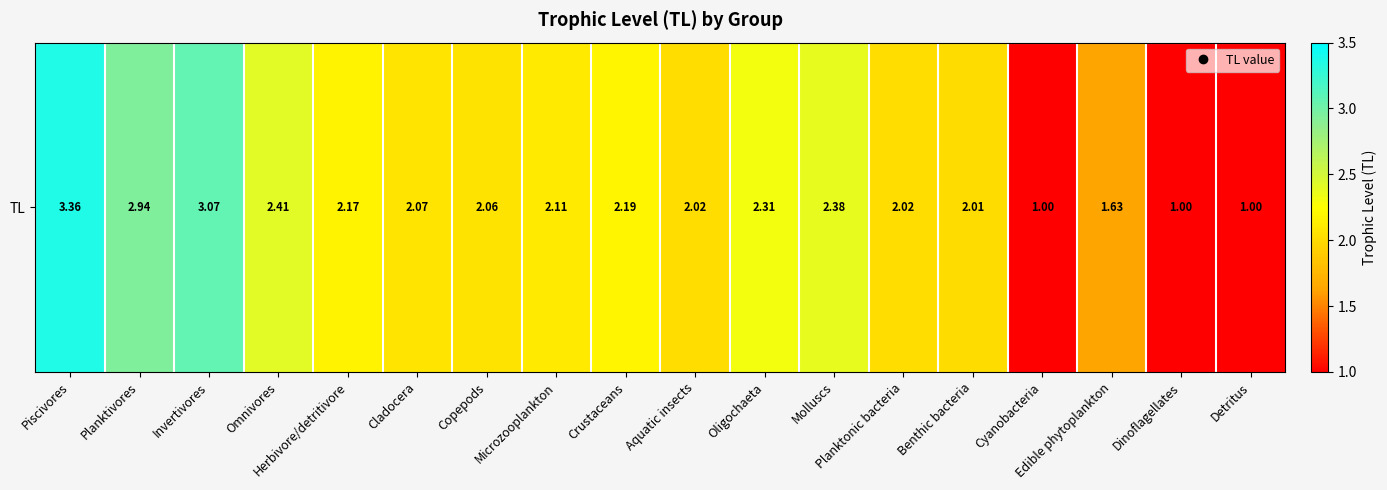

What value does the data have at Piscivores?

3.4